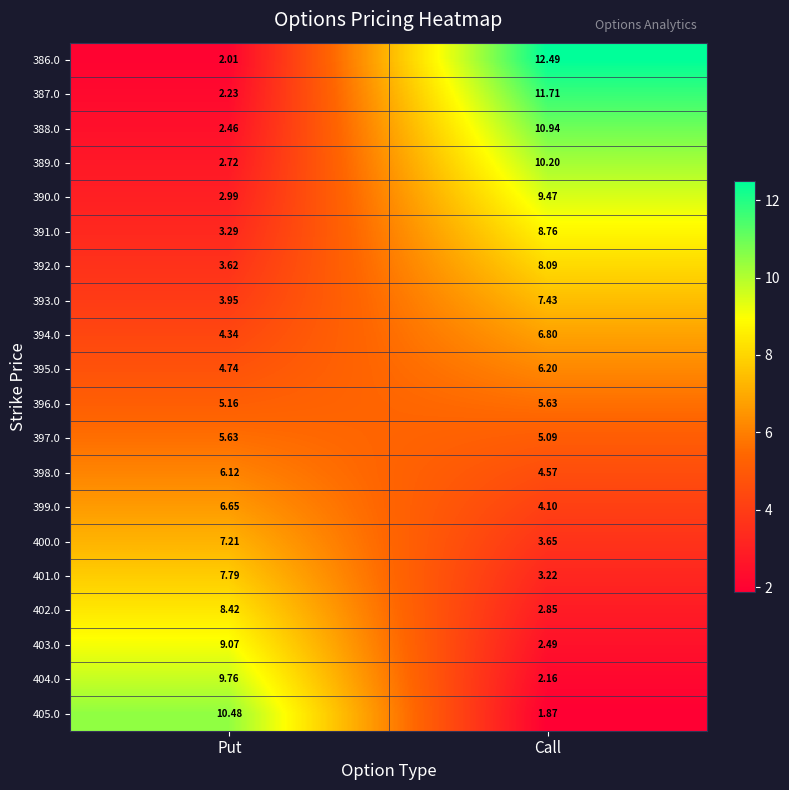

Is the value of 404.0 at Put greater than the value of 401.0 at Put?

Yes